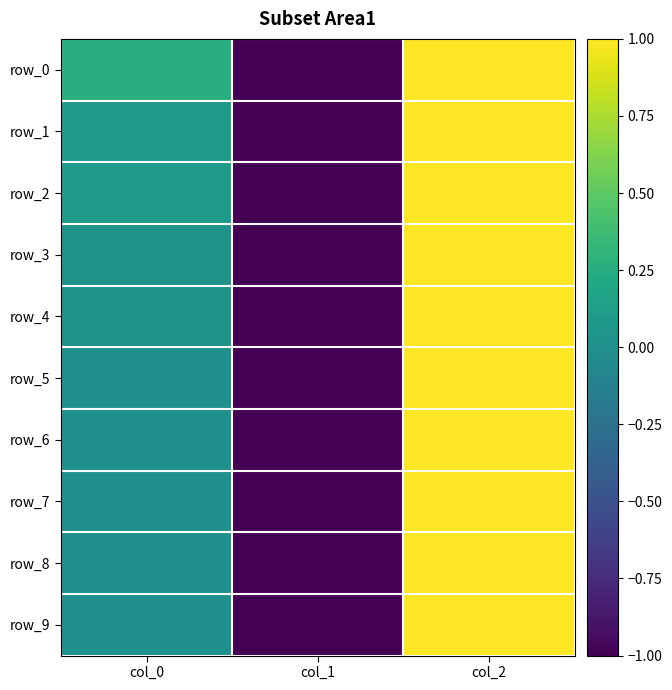

Count the row_5 values in the range -1 to 1.

3